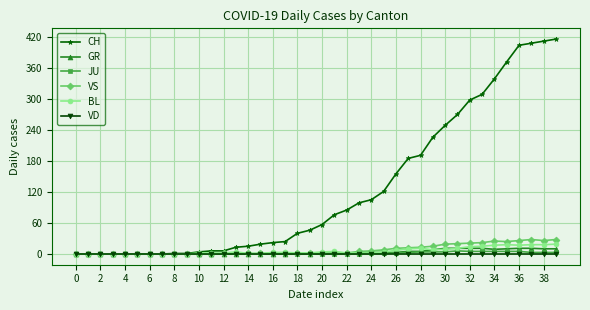

What is the difference between the maximum and minimum values in the GR series?

11